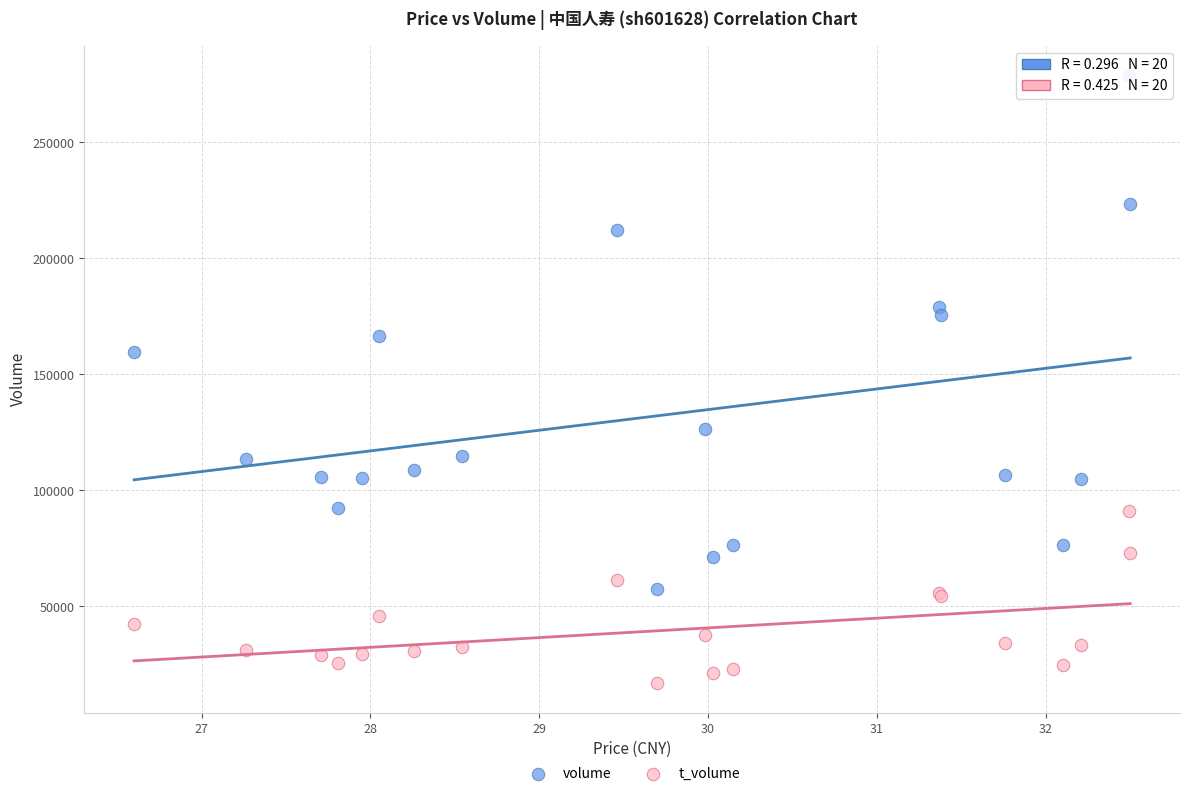

Which series has the widest spread of Y values?

volume